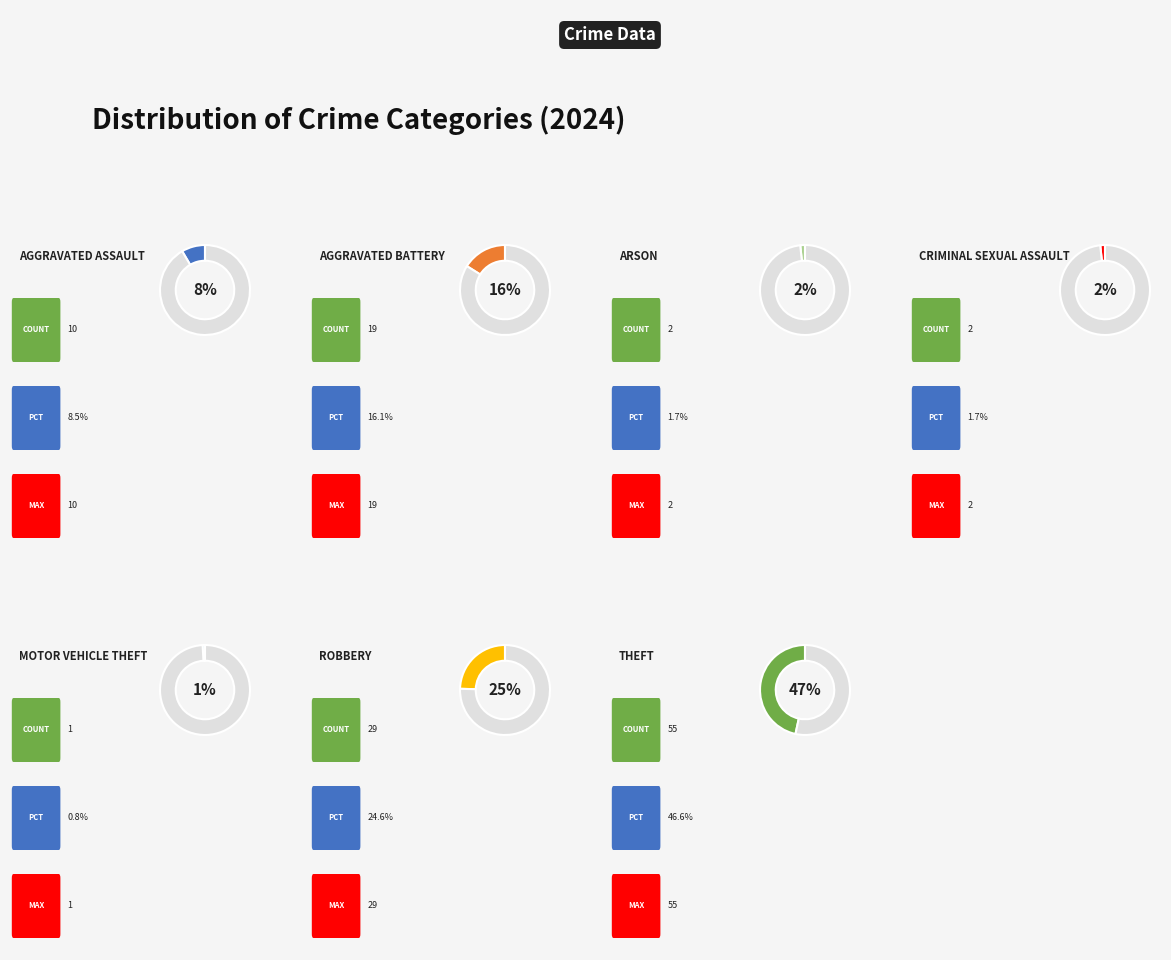

What percentage is the Aggravated Battery slice, to the nearest percent?

16%